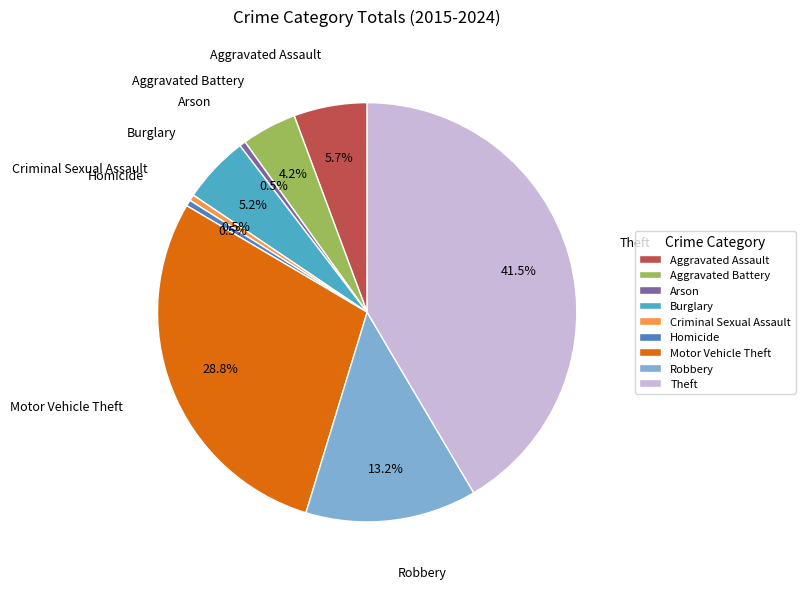

Which category has the biggest portion of the pie?

Theft